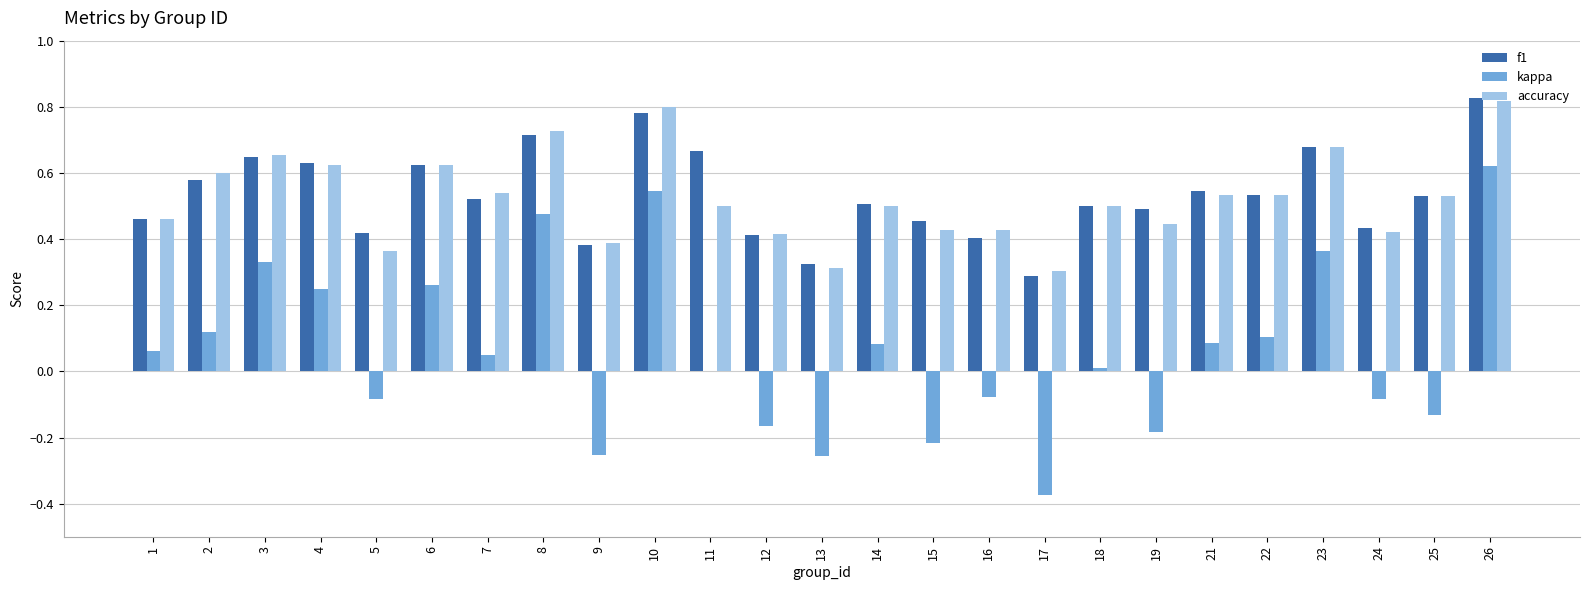

Between 2 and 15, which series saw the biggest shift?

kappa